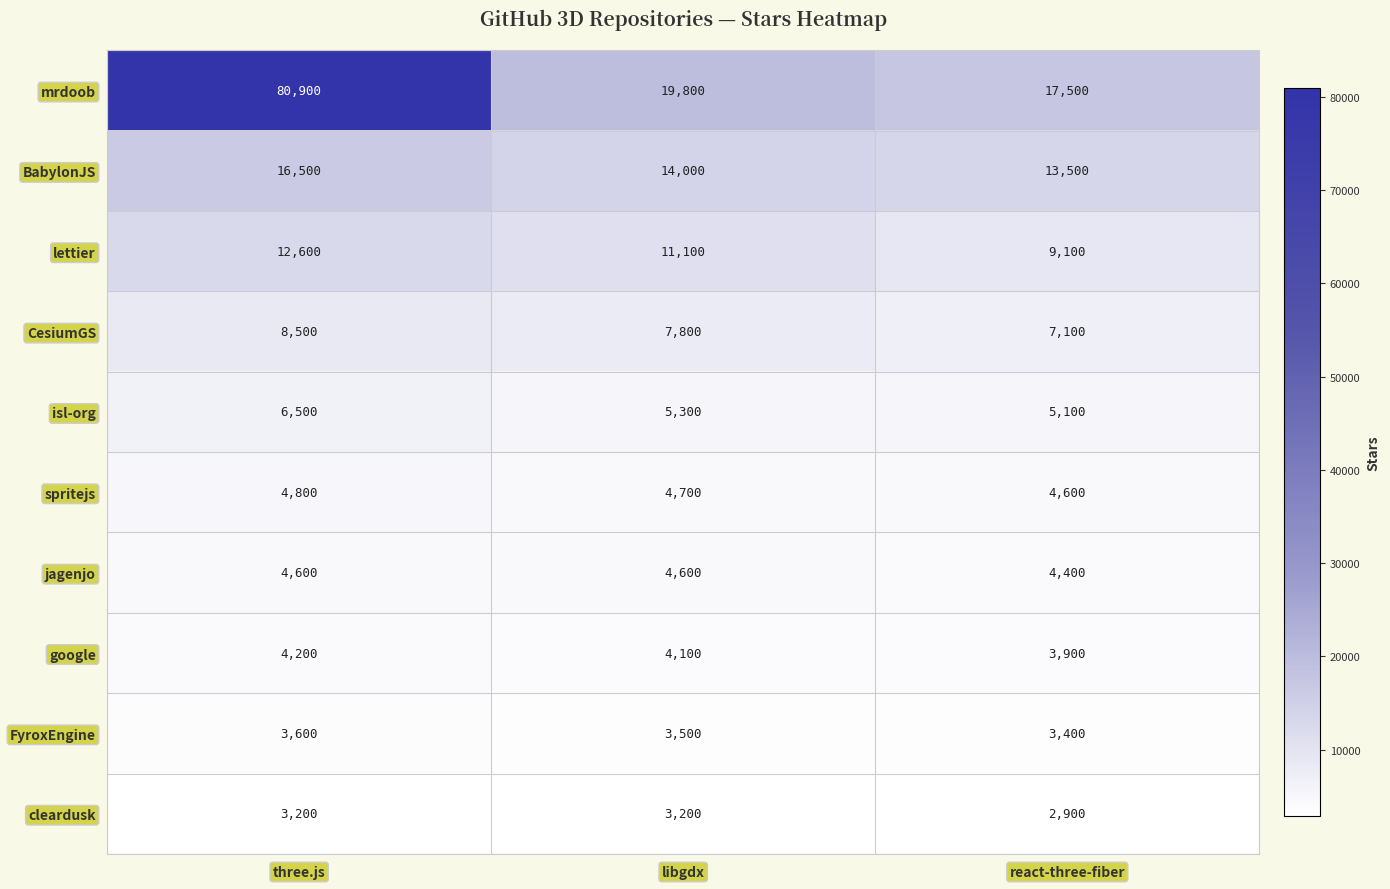

The isl-org series shows 3136 at libgdx. True or false?

False